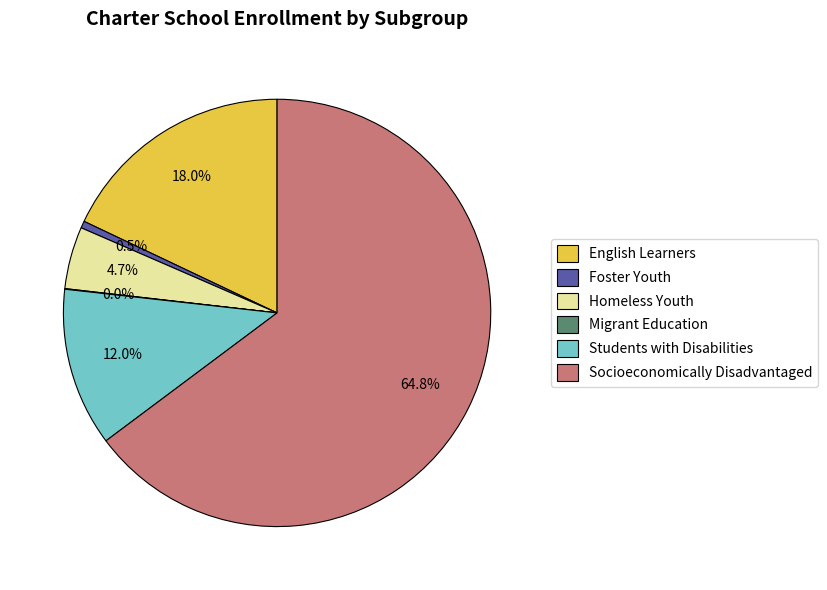

The Students with Disabilities slice represents 12% of the pie. True or false?

True